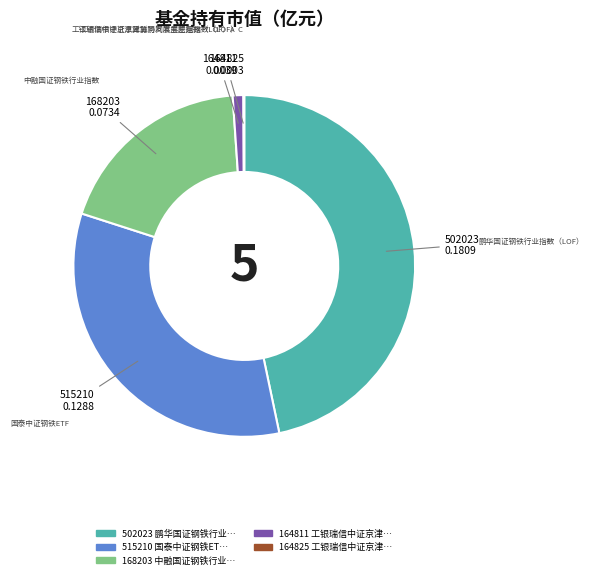

Is there a majority slice in this chart?

No